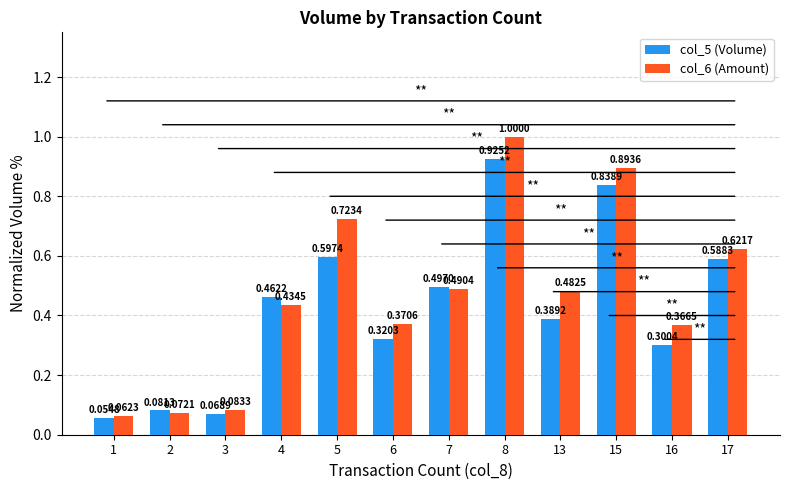

Which series has the largest total across all categories?

col_6 (Amount)